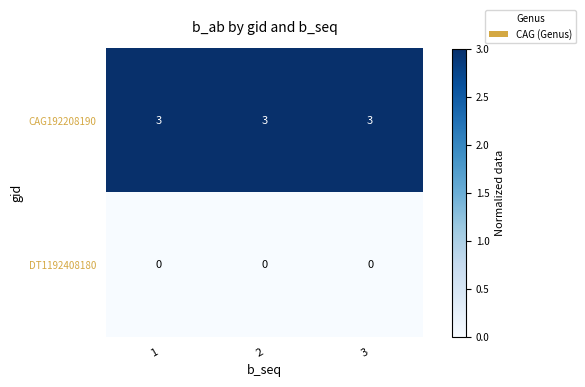

The value of CAG192208190 at 2 is 4. True or false?

False